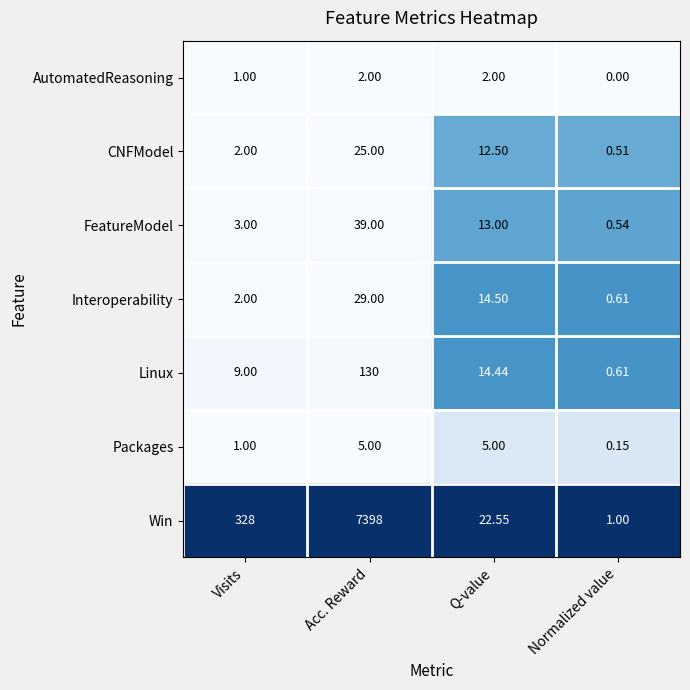

What is the total value across all series at Visits?

346.0